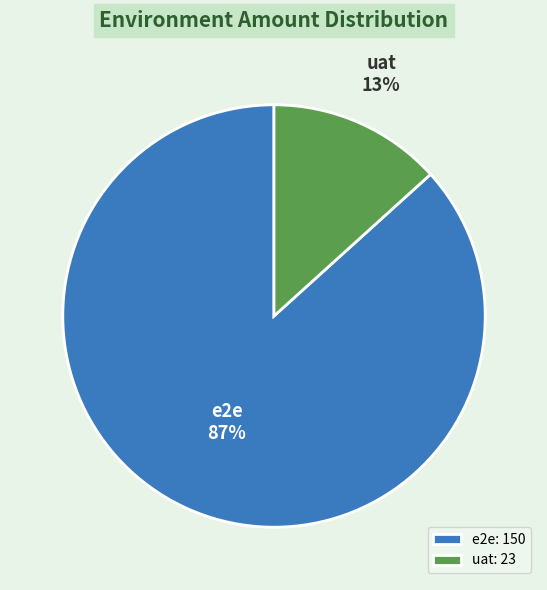

To the nearest percent, what portion does uat represent?

13%